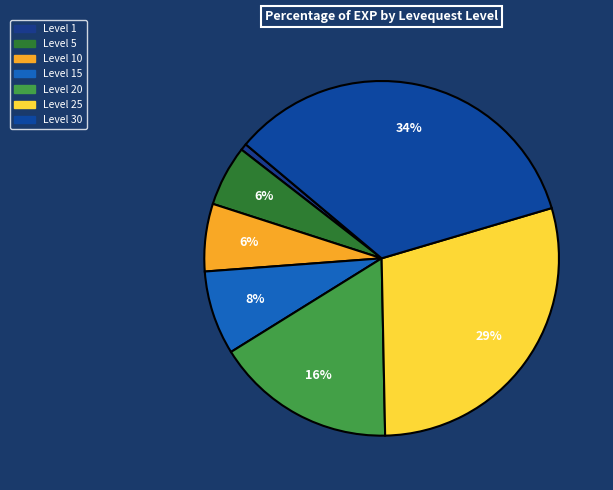

How many slices are in this pie chart?

7